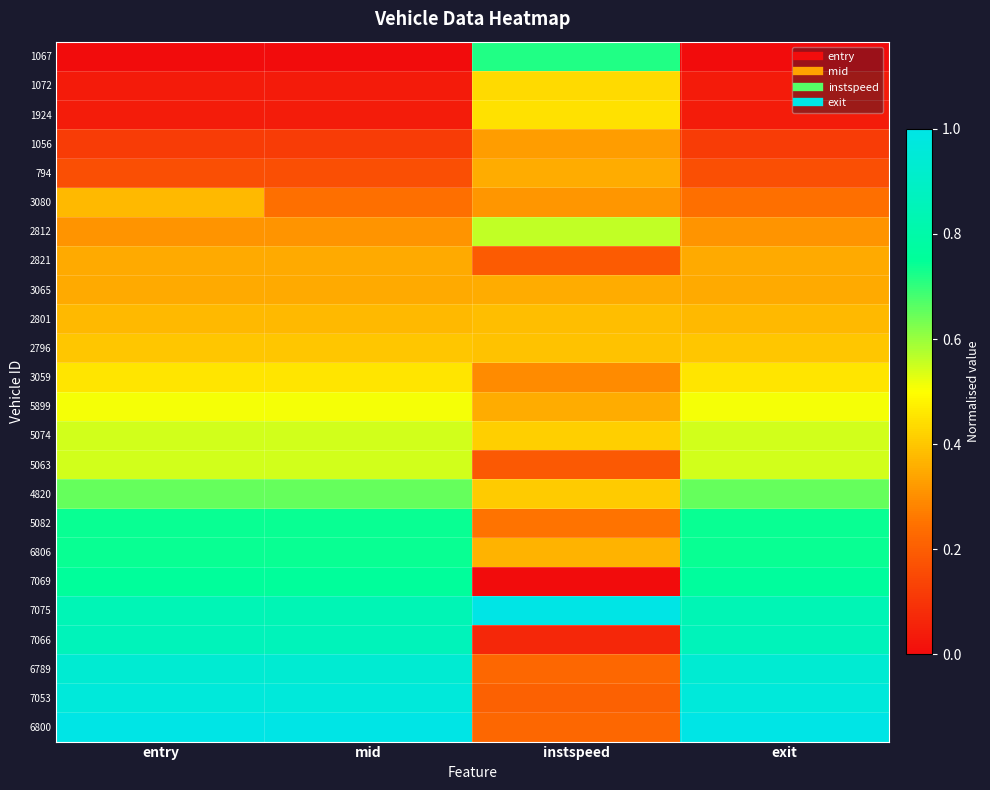

What is the total value across all series at instspeed?

8.5